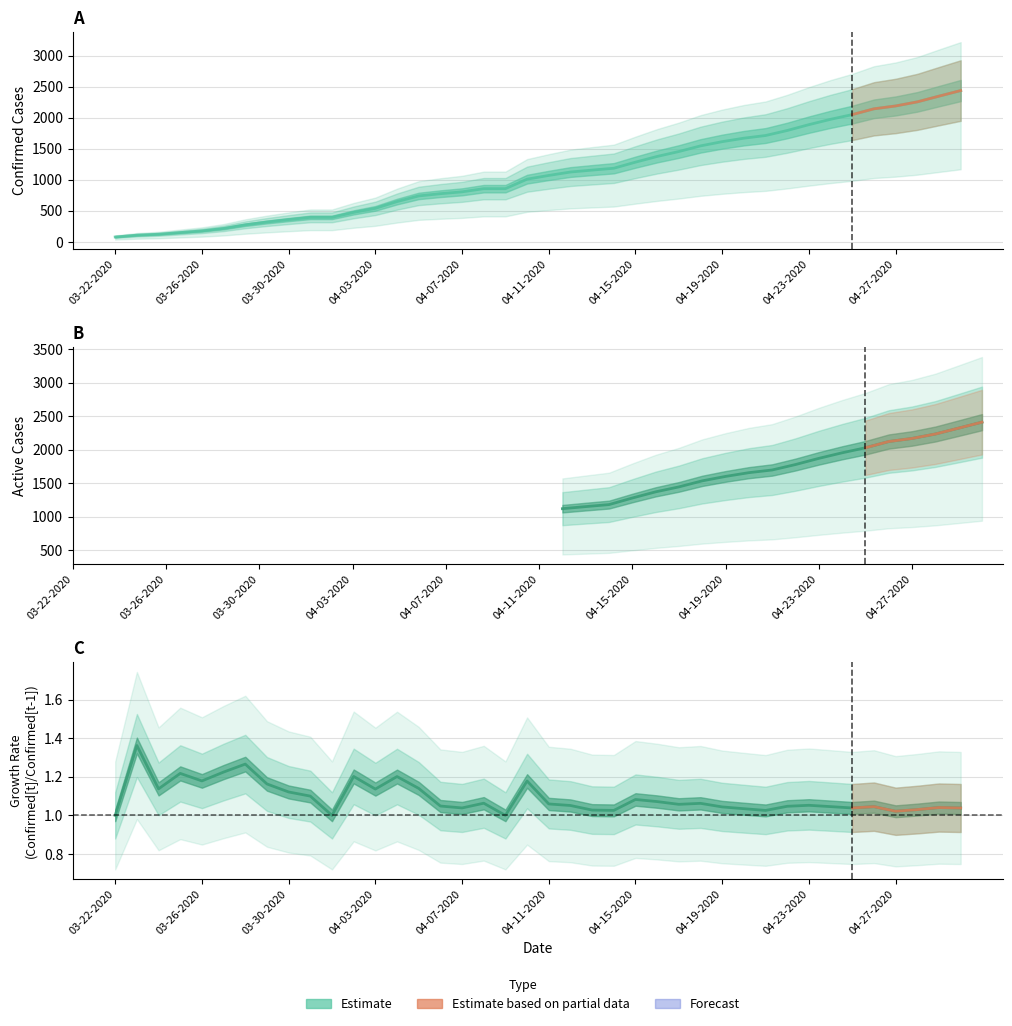

How many data points in Active are above 0?

19